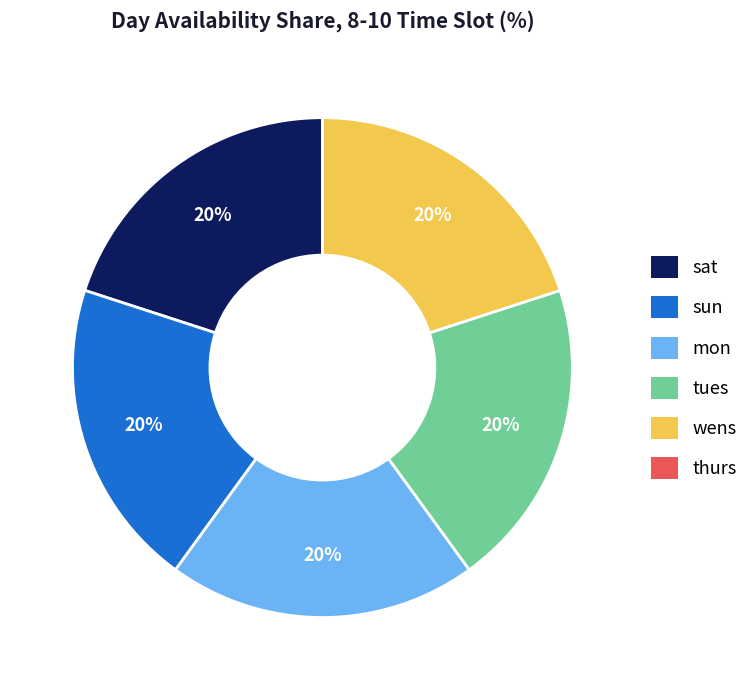

True or false: sat accounts for 20% of the total.

True